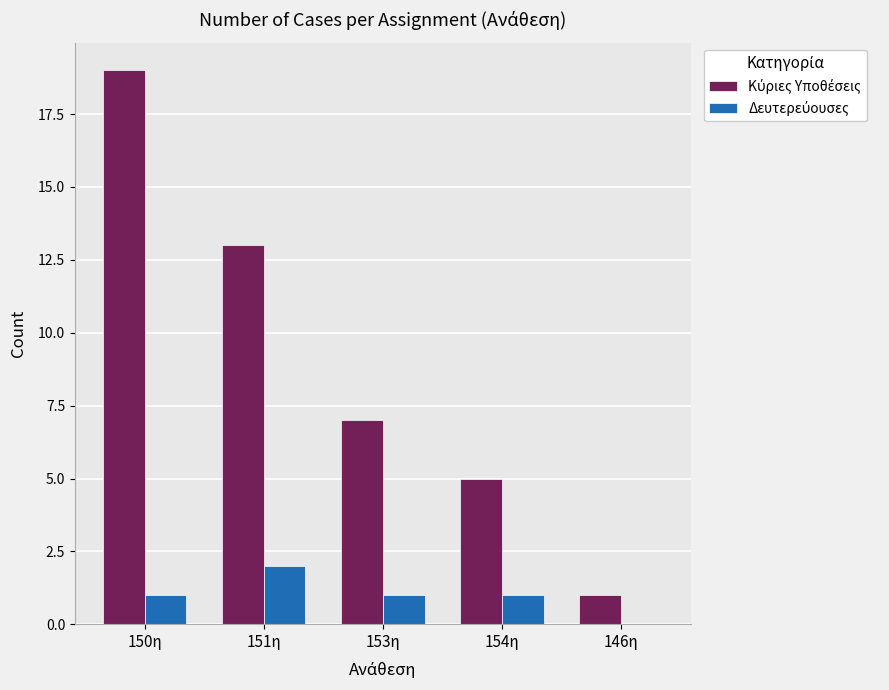

How many distinct data groups are displayed?

2